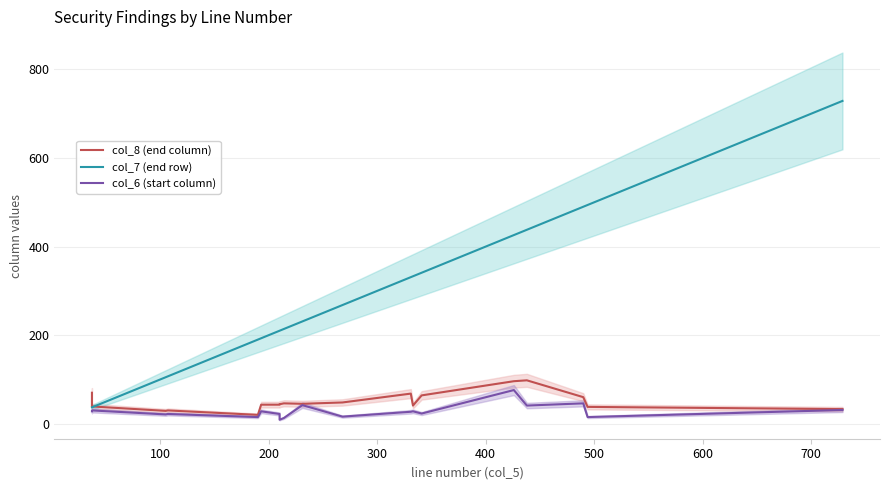

True or false: col_7 (end row) and col_6 (start column) cross at least once.

False